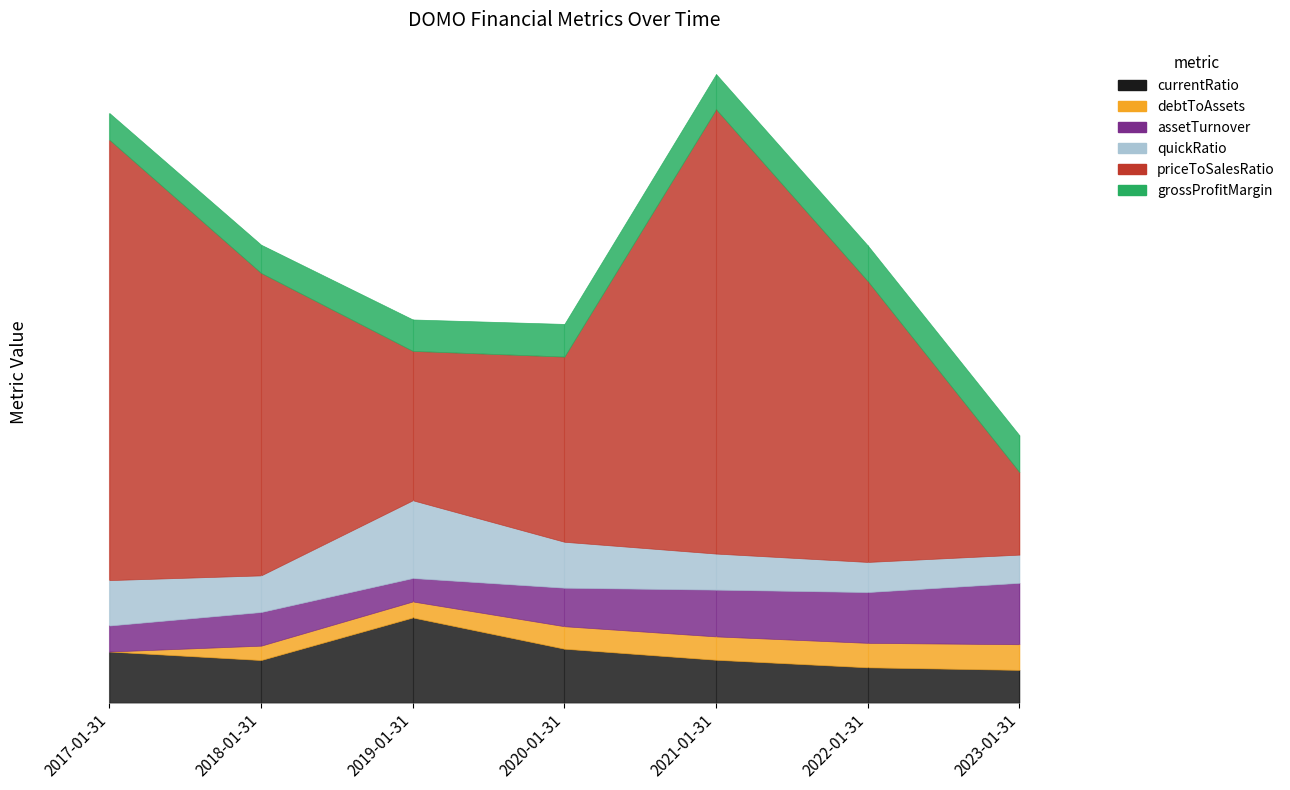

What is the average value of the grossProfitMargin series?

0.7